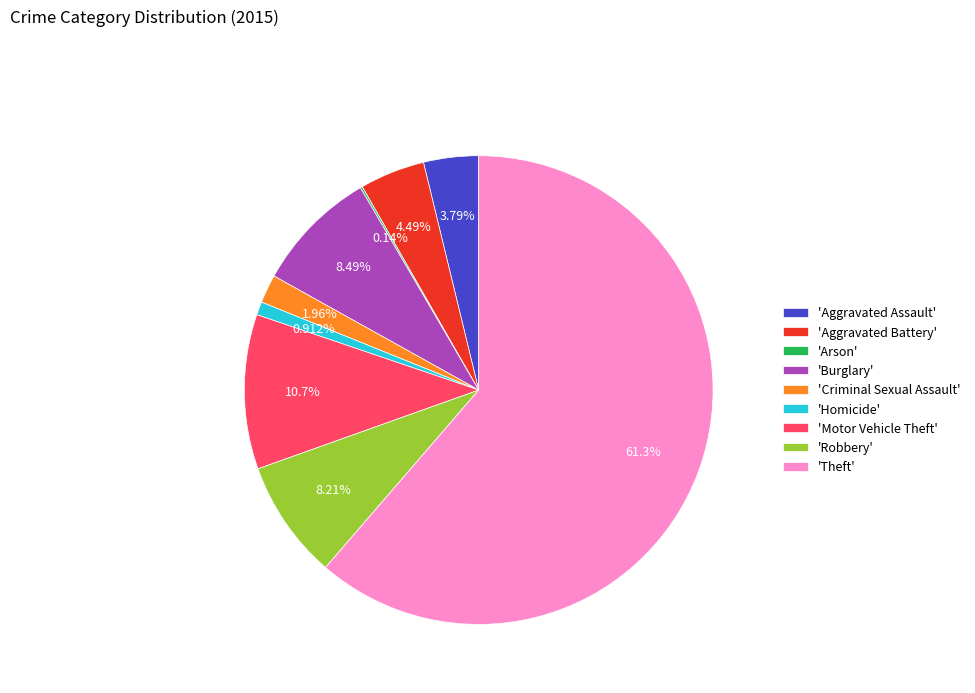

What is the largest slice in the pie chart?

'Theft'